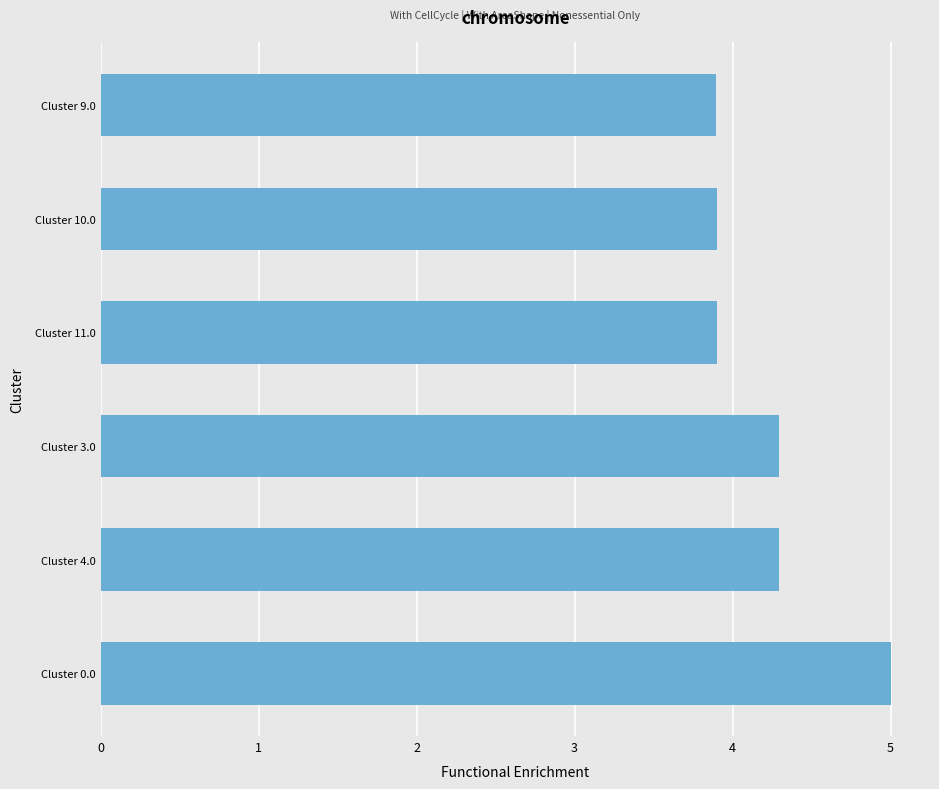

Reading bottom to top, list all the values displayed in this chart.

5.0	4.3	4.3	3.9	3.9	3.9